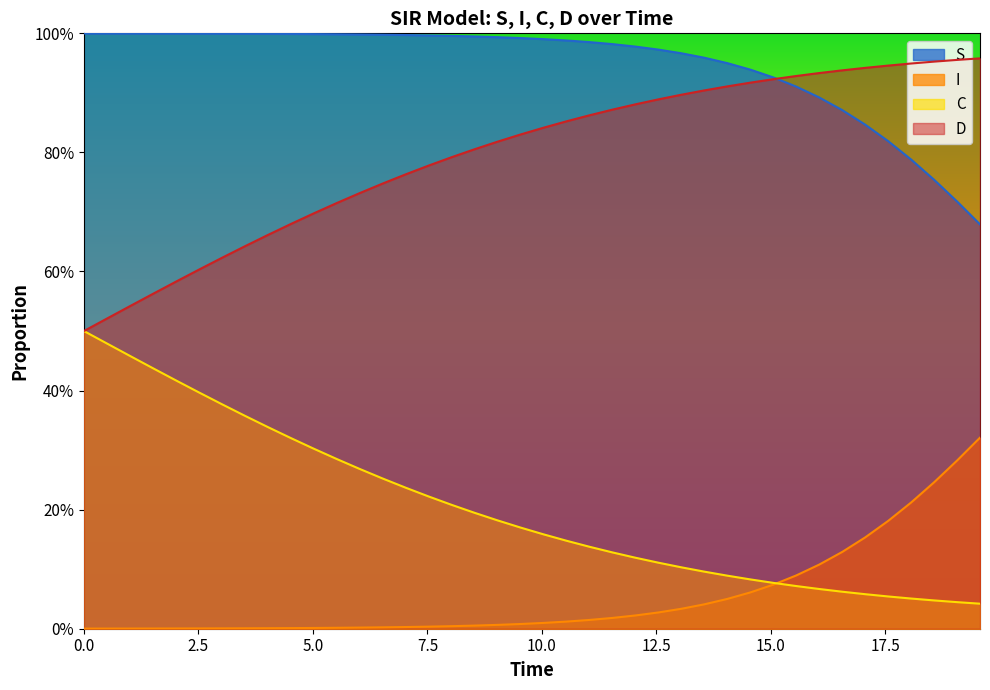

Reading left to right, transcribe all the data shown in this chart.

S: 1.0	1.0	1.0	1.0	1.0	1.0	1.0	1.0	1.0	1.0	1.0	1.0	1.0	1.0	1.0	1.0	1.0	1.0	1.0	1.0	1.0	1.0	1.0	1.0	1.0	1.0	1.0	1.0	0.9	0.9	0.9	0.9	0.9	0.9	0.8	0.8	0.8	0.8	0.7	0.7
I: 0.0	0.0	0.0	0.0	0.0	0.0	0.0	0.0	0.0	0.0	0.0	0.0	0.0	0.0	0.0	0.0	0.0	0.0	0.0	0.0	0.0	0.0	0.0	0.0	0.0	0.0	0.0	0.0	0.1	0.1	0.1	0.1	0.1	0.1	0.2	0.2	0.2	0.2	0.3	0.3
C: 0.5	0.5	0.5	0.6	0.6	0.6	0.6	0.6	0.7	0.7	0.7	0.7	0.7	0.7	0.8	0.8	0.8	0.8	0.8	0.8	0.8	0.9	0.9	0.9	0.9	0.9	0.9	0.9	0.9	0.9	0.9	0.9	0.9	0.9	0.9	0.9	0.9	1.0	1.0	1.0
D: 0.5	0.5	0.5	0.4	0.4	0.4	0.4	0.4	0.3	0.3	0.3	0.3	0.3	0.3	0.2	0.2	0.2	0.2	0.2	0.2	0.2	0.1	0.1	0.1	0.1	0.1	0.1	0.1	0.1	0.1	0.1	0.1	0.1	0.1	0.1	0.1	0.1	0.0	0.0	0.0